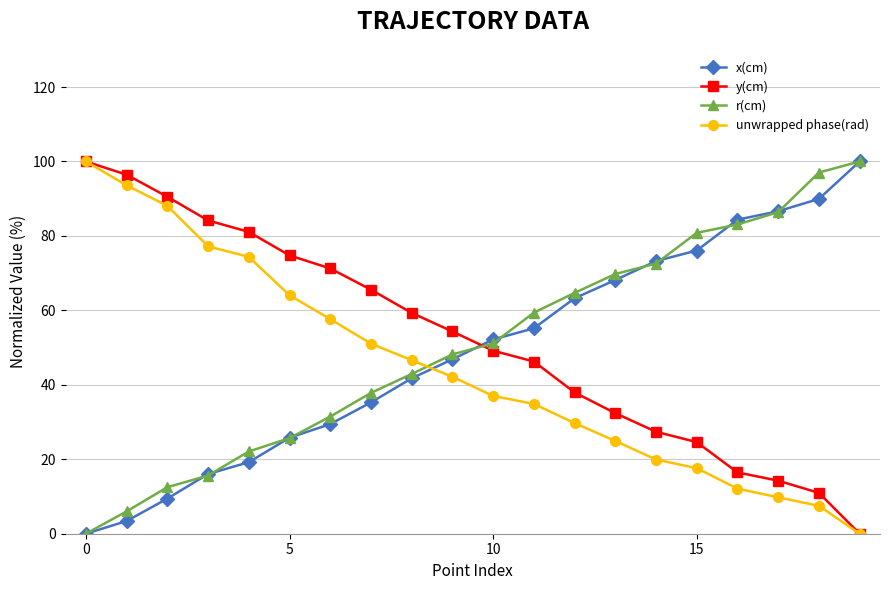

True or false: y(cm) has more than 0 points higher than both neighbors.

False